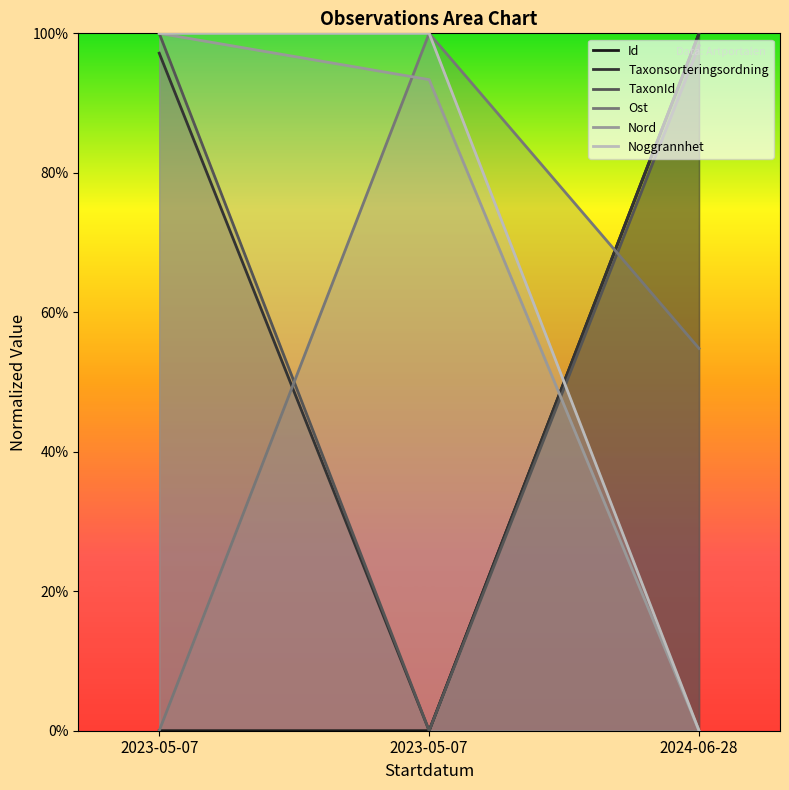

What are all the series names shown in the legend?

Id, Taxonsorteringsordning, TaxonId, Ost, Nord, Noggrannhet